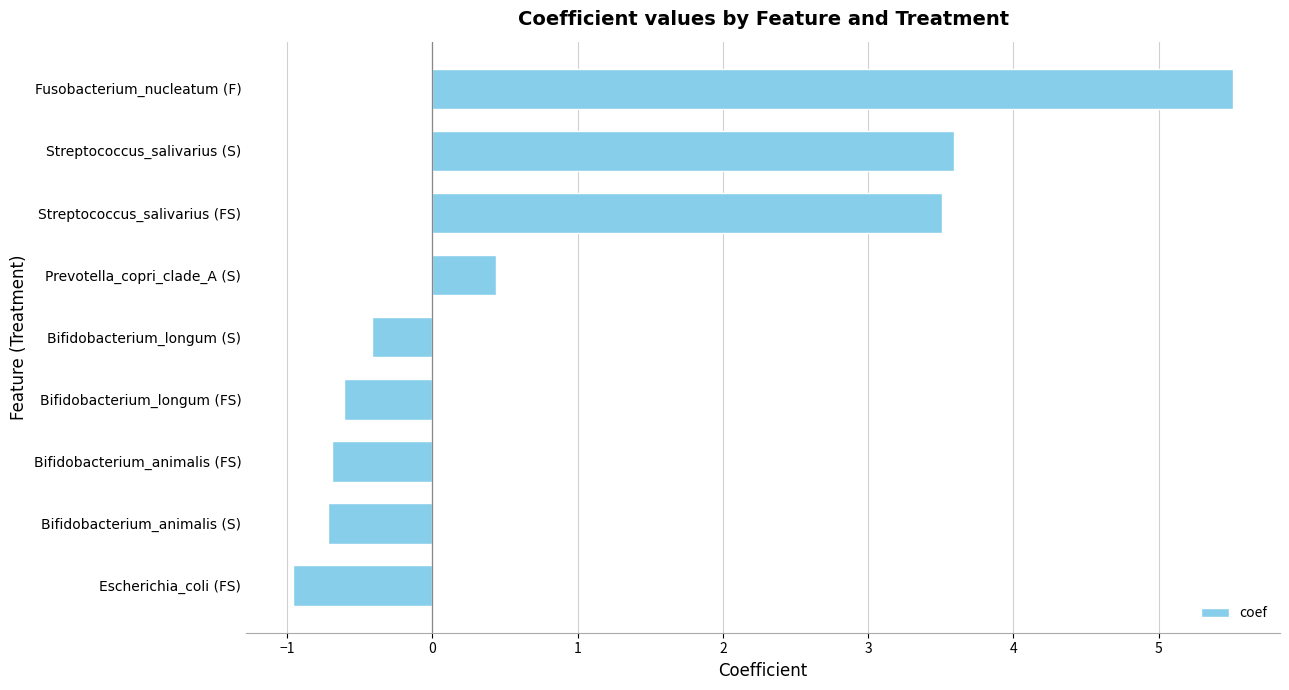

What value does the data have at Bifidobacterium_longum (FS)?

-0.6